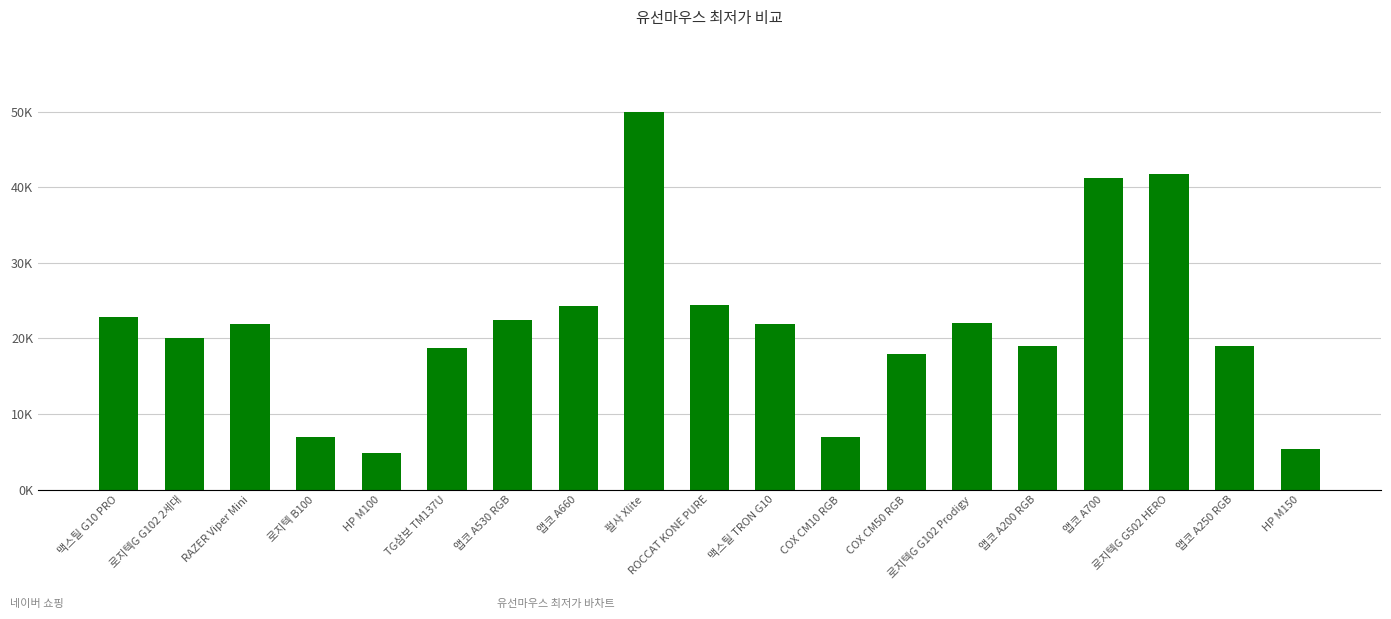

Are the bars horizontal?

No